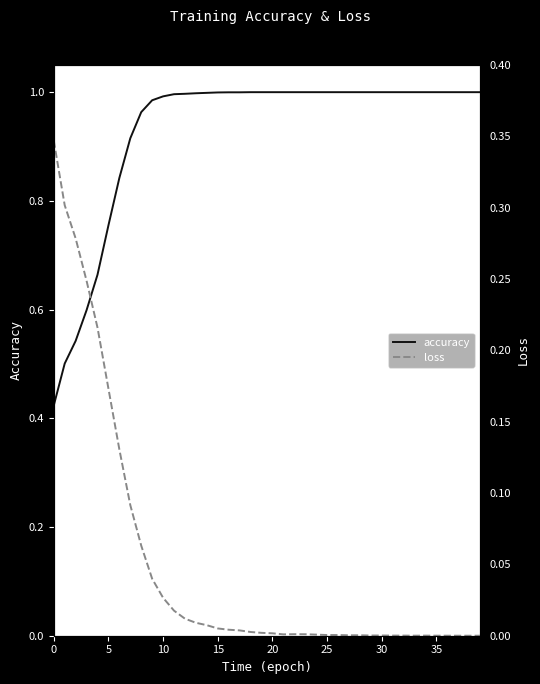

List the series in order of their peak value, lowest first.

loss, accuracy